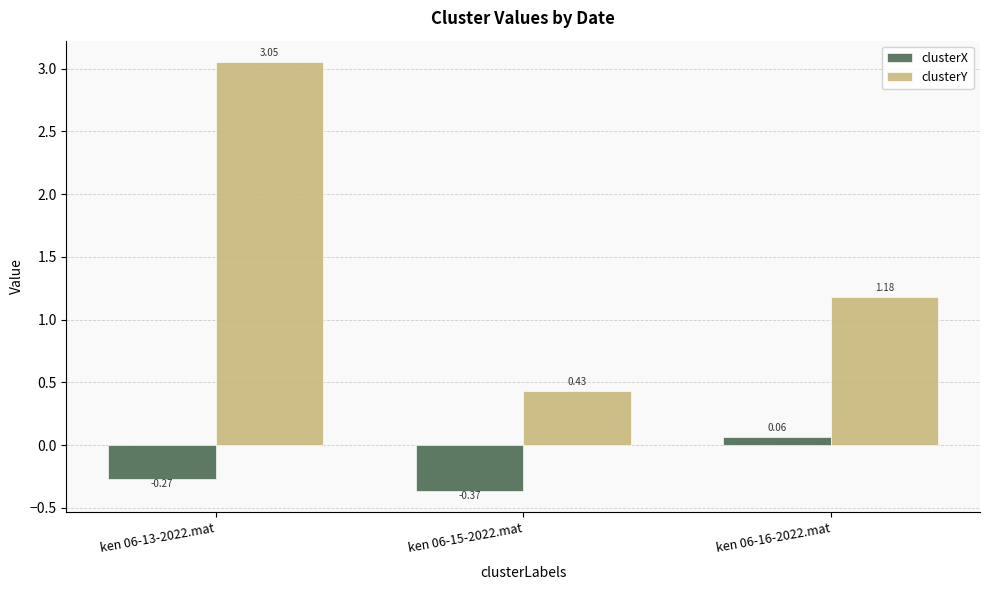

What is the spread (max minus min) of values at ken 06-16-2022.mat?

1.1